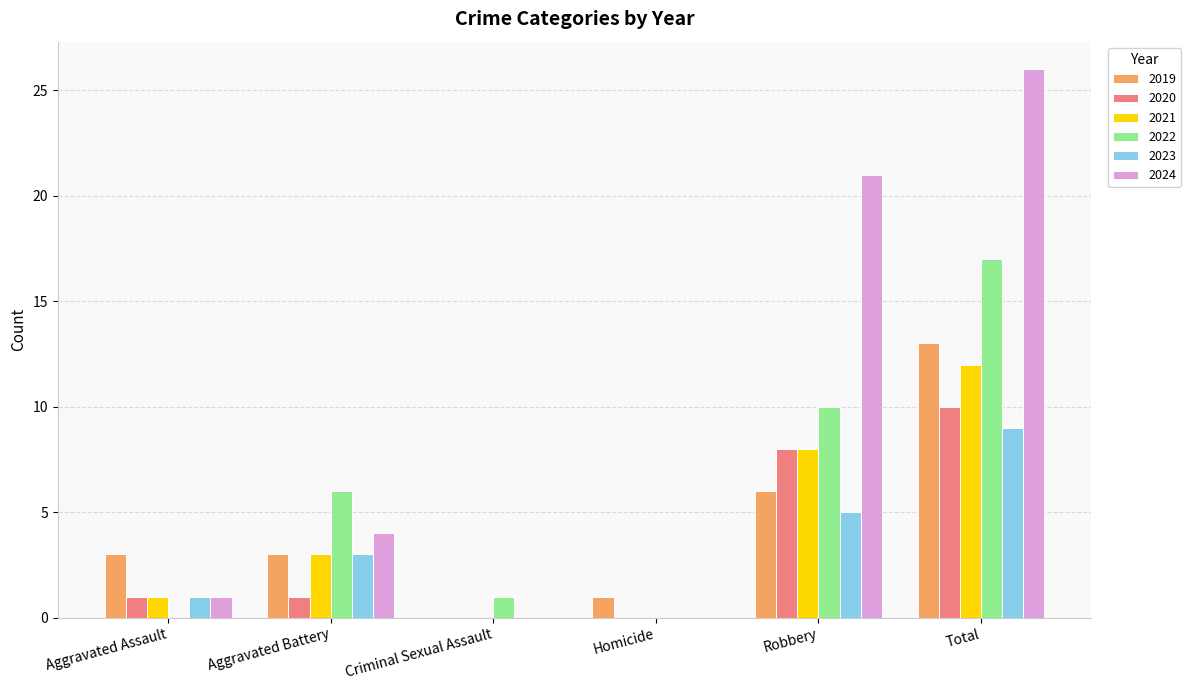

Between Aggravated Assault and Aggravated Battery, which series saw the biggest shift?

2022